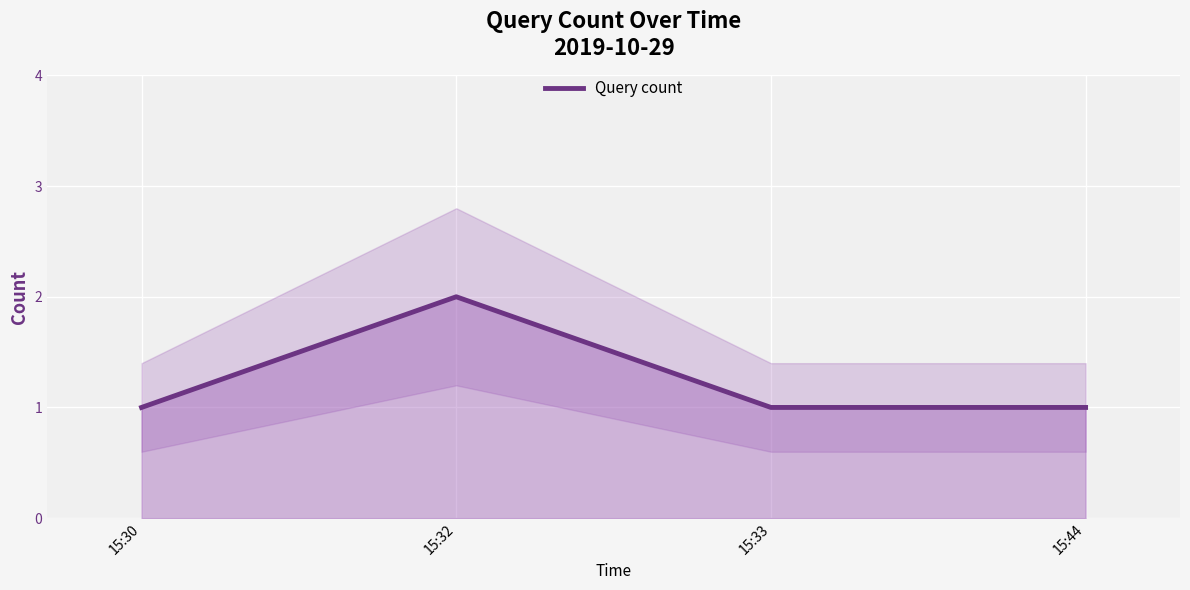

What is the sum of the values at 15:44 and 15:30?

2